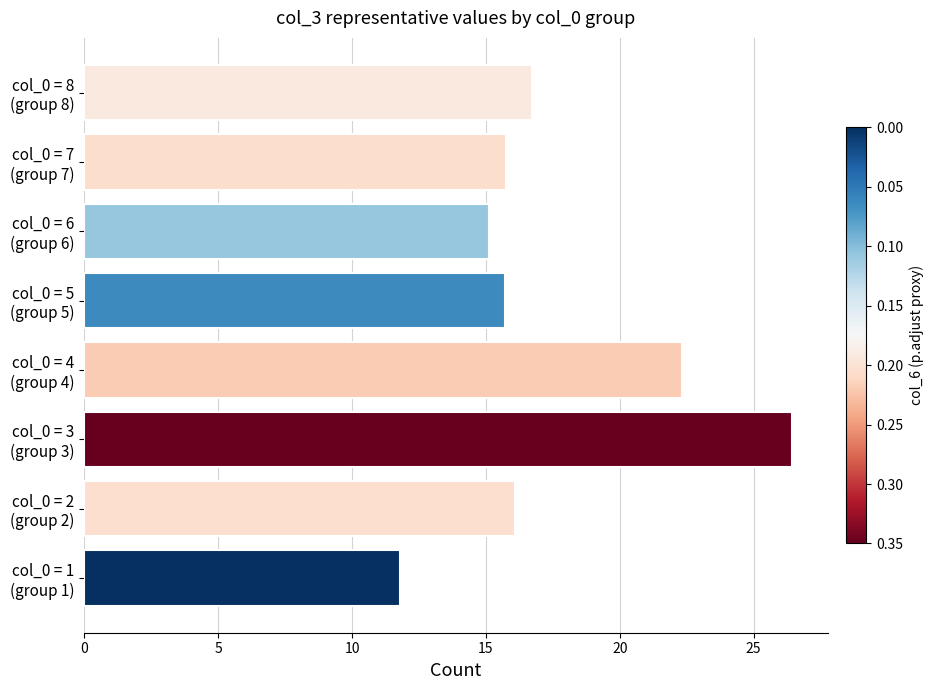

What is the maximum value shown in the chart?

26.4